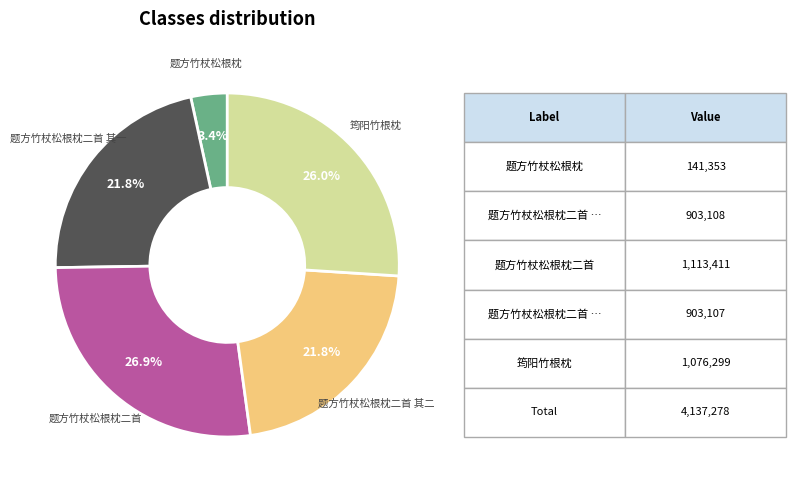

Is there any slice that represents more than half of the pie?

No